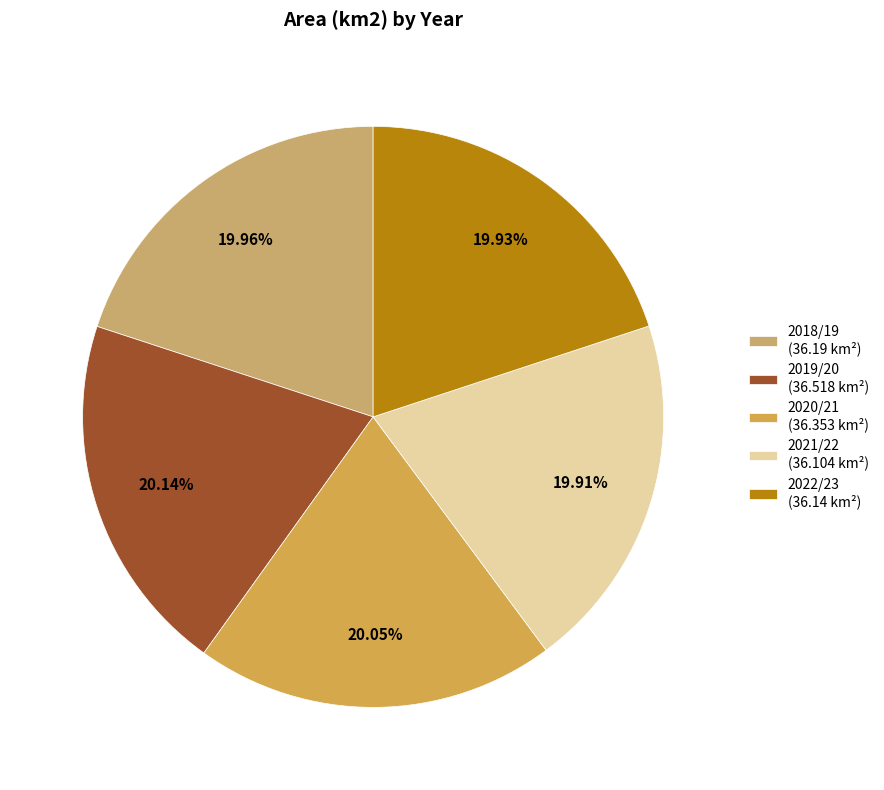

True or false: 2022/23 accounts for 20% of the total.

True